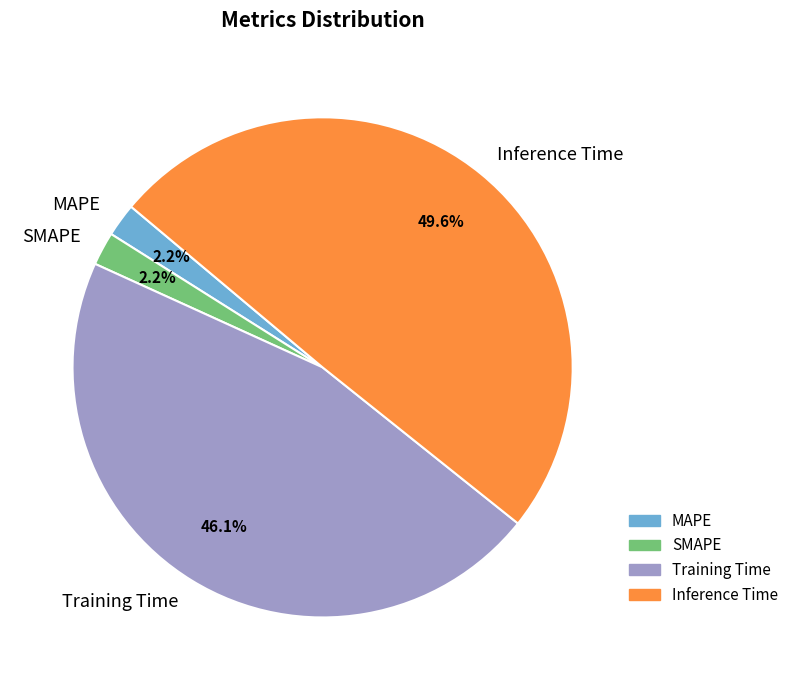

How many slices are in this pie chart?

4